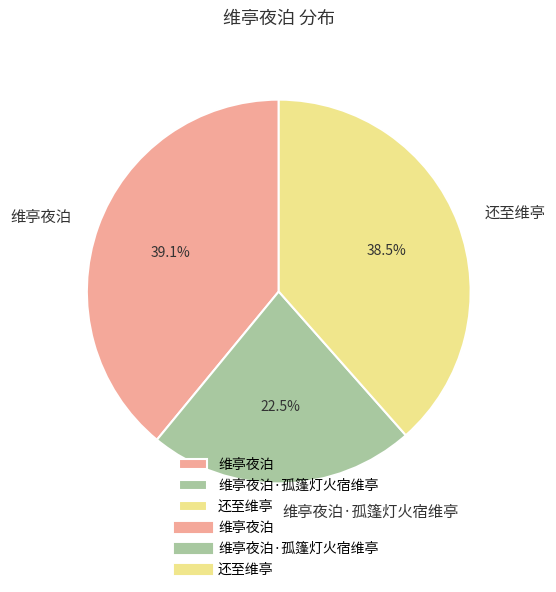

To the nearest percent, what portion does 维亭夜泊 represent?

39%